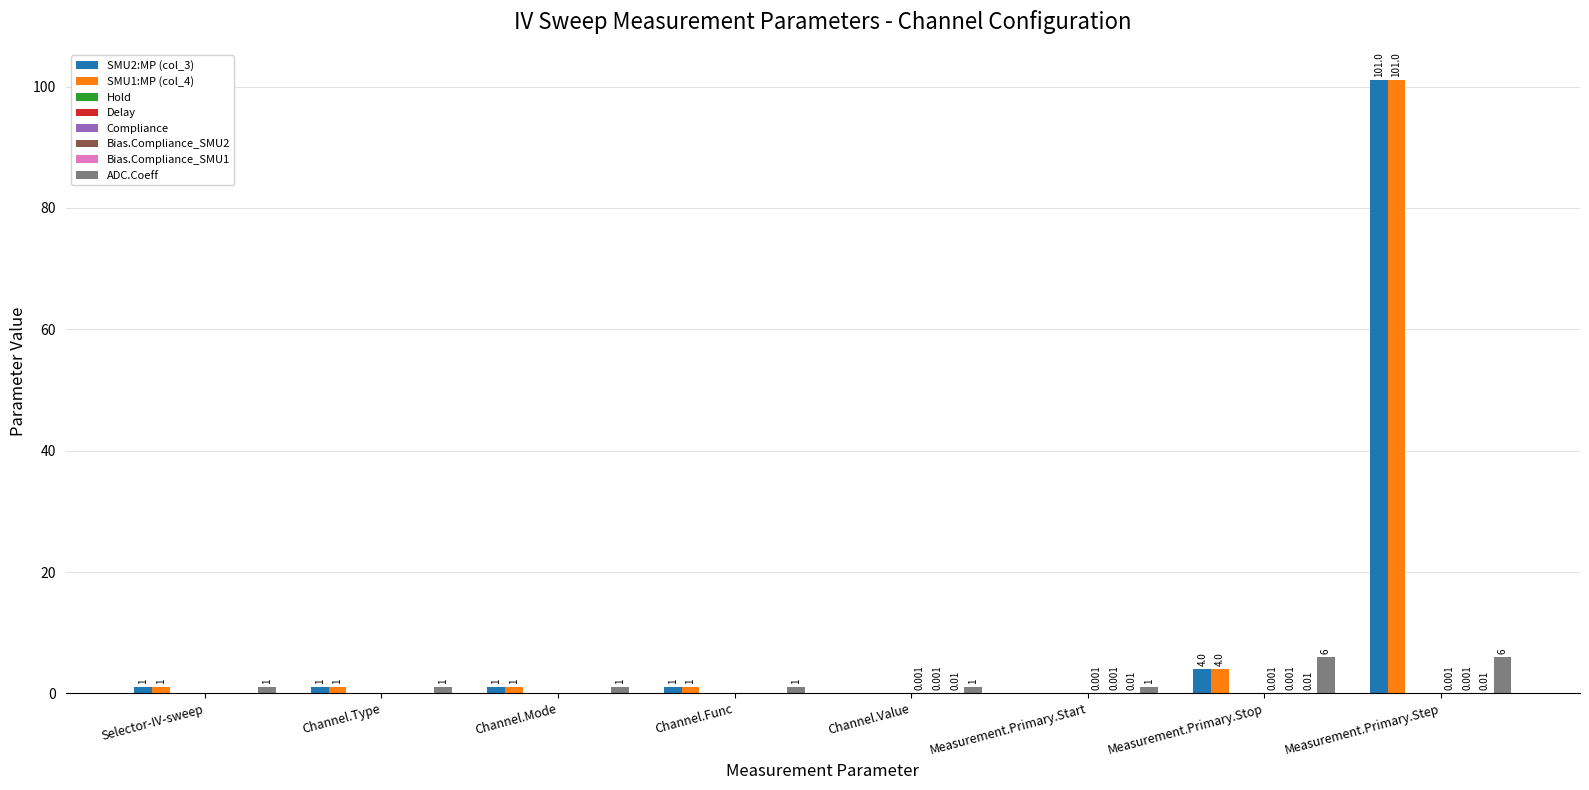

What position from the left is Measurement.Primary.Step?

8